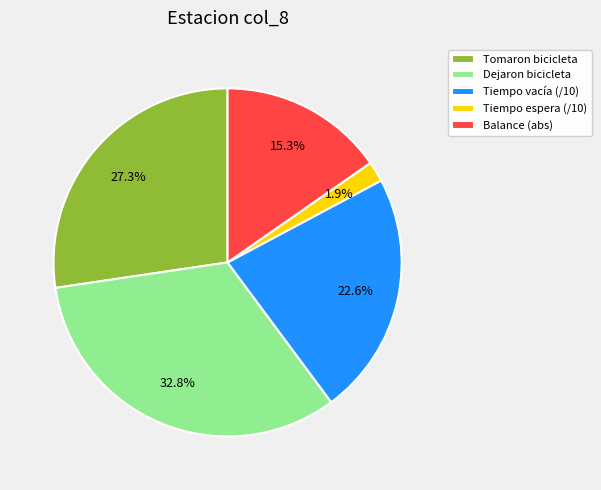

Rank the categories by value from highest to lowest.

Dejaron bicicleta, Tomaron bicicleta, Tiempo vacía (/10), Balance (abs), Tiempo espera (/10)